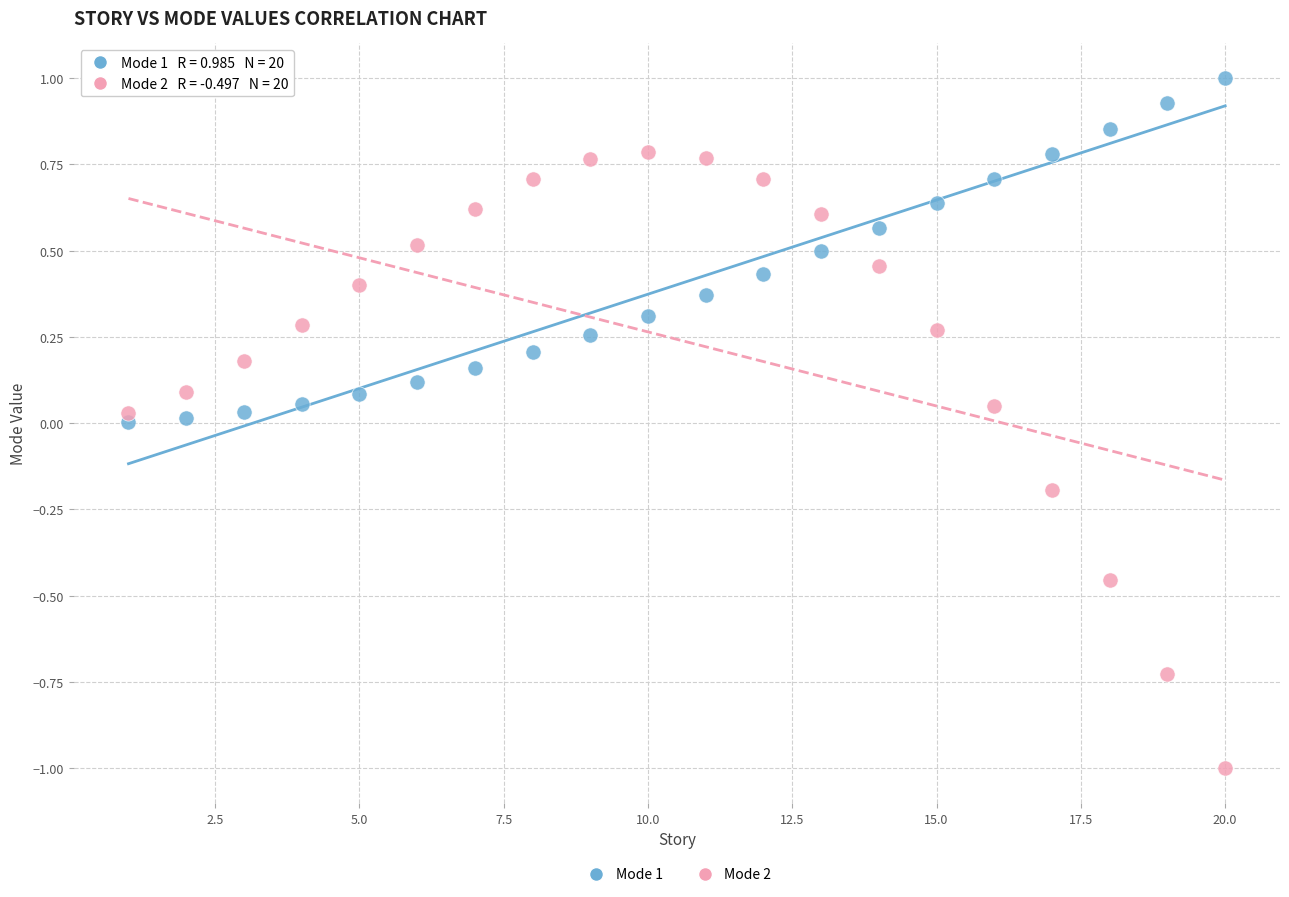

Which series reaches the minimum Y coordinate?

Mode 2